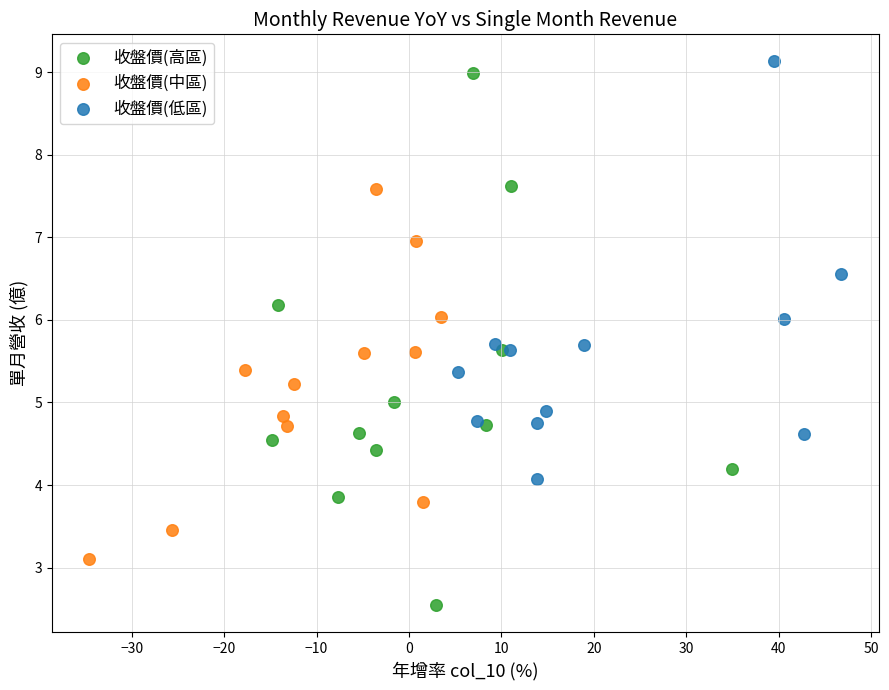

Which series has the largest Y range (max minus min)?

收盤價(高區)